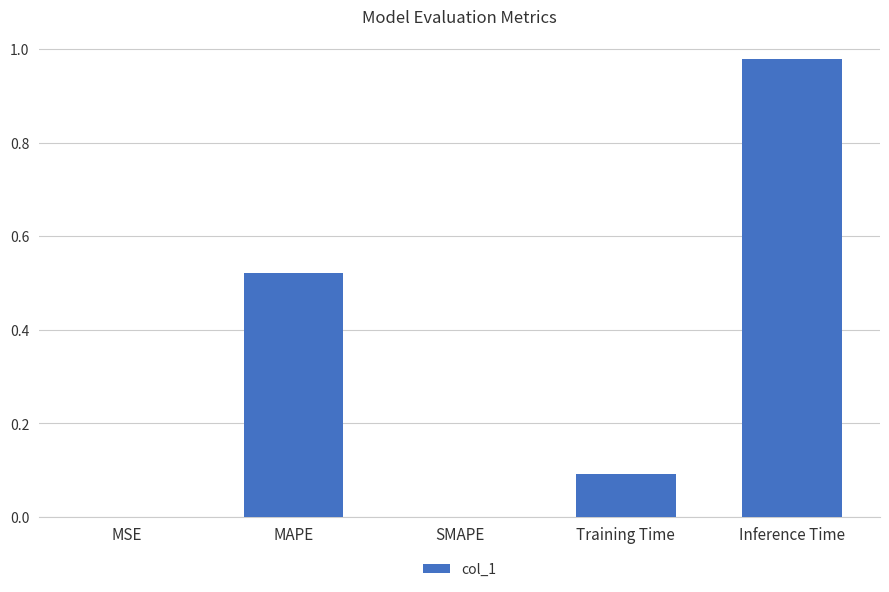

The value at Inference Time is 1.3. True or false?

False